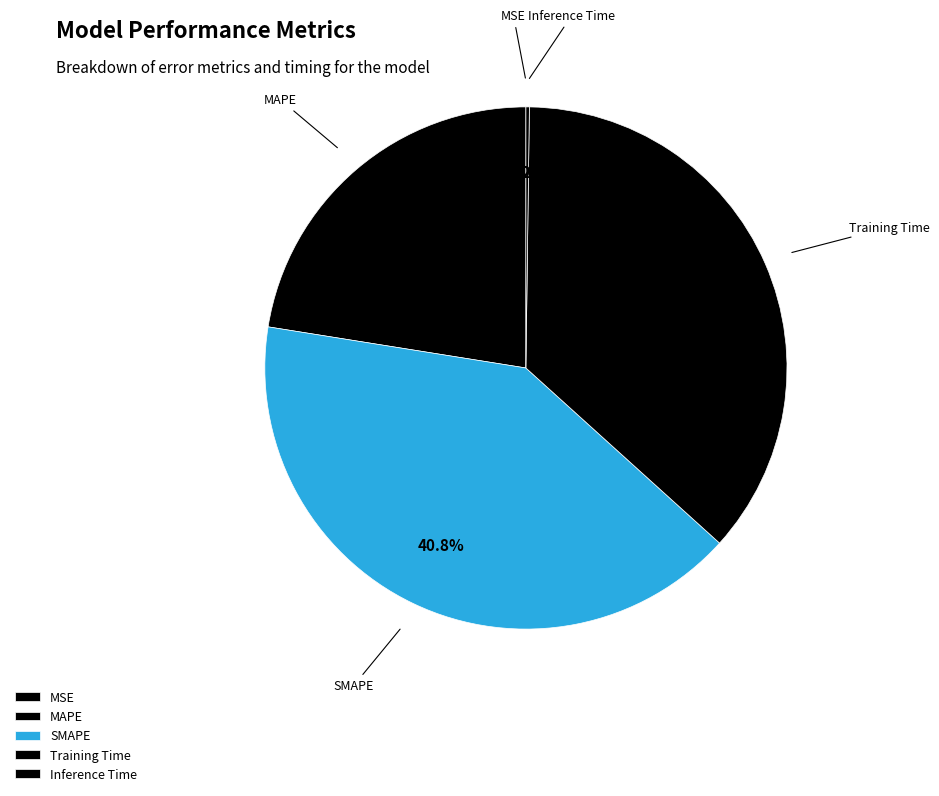

Which category has the biggest portion of the pie?

SMAPE